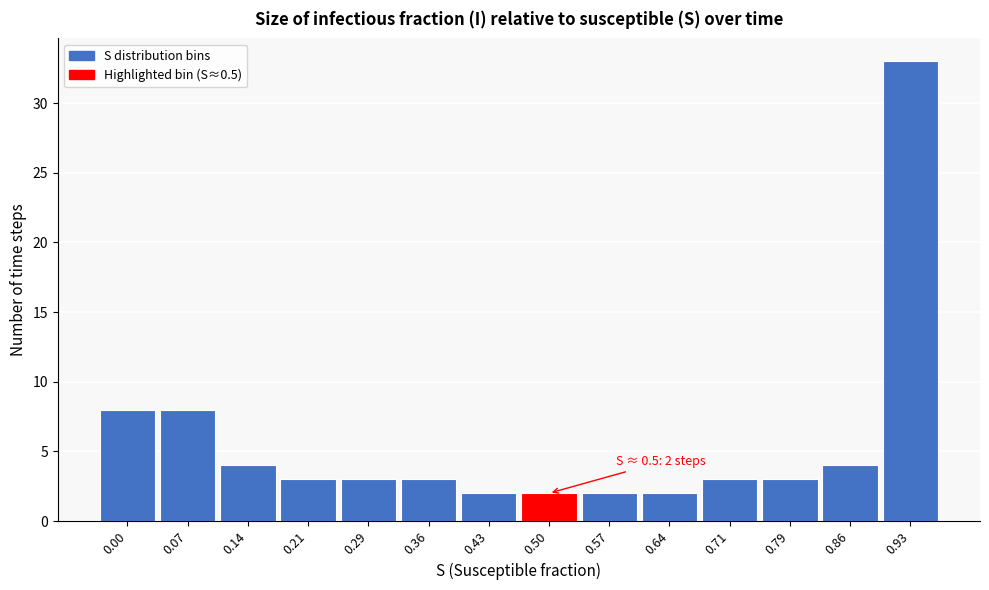

Reading left to right, what are all the values shown in this chart?

8	8	4	3	3	3	2	2	2	2	3	3	4	33